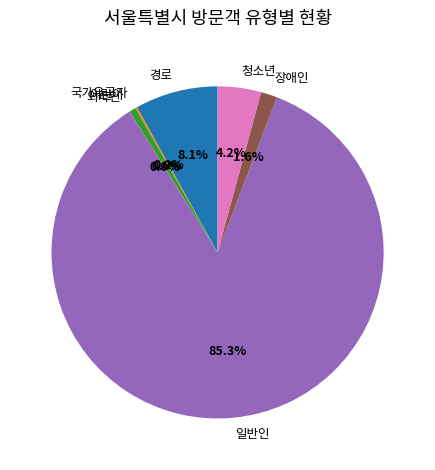

To the nearest percent, what is the difference between the largest and smallest slice percentages?

85%